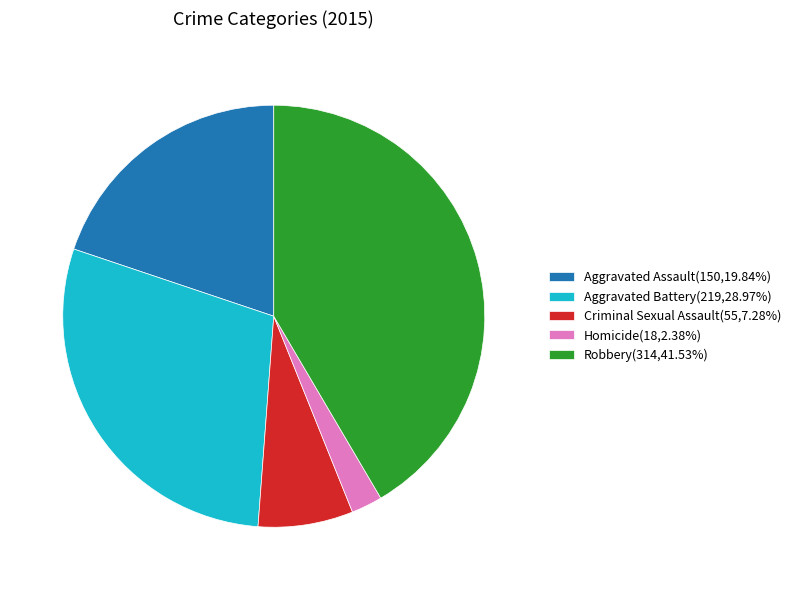

Is it true that Criminal Sexual Assault is 1% of the pie?

False